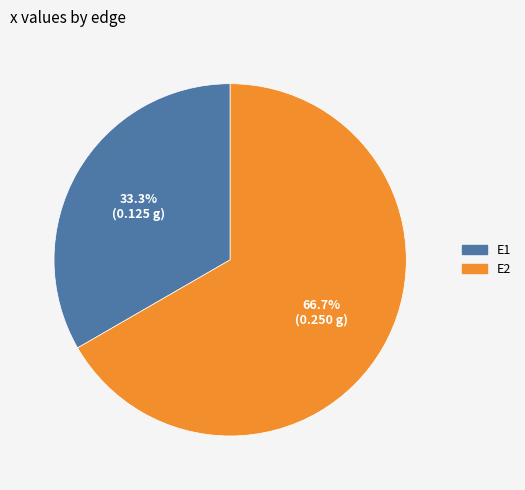

To the nearest percent, what is the difference between the largest and smallest slice percentages?

33%